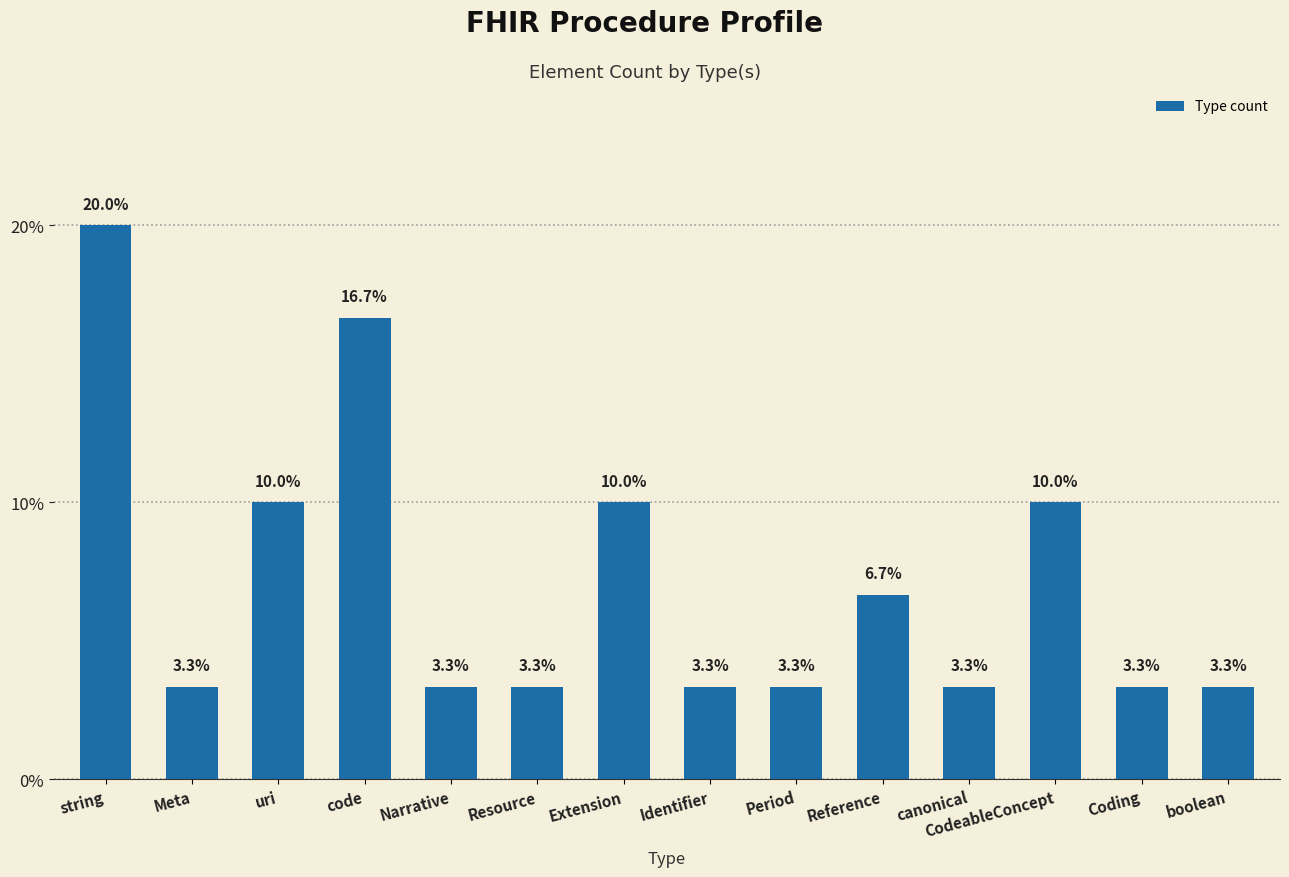

What is the change in value from Identifier to Reference?

+3.3